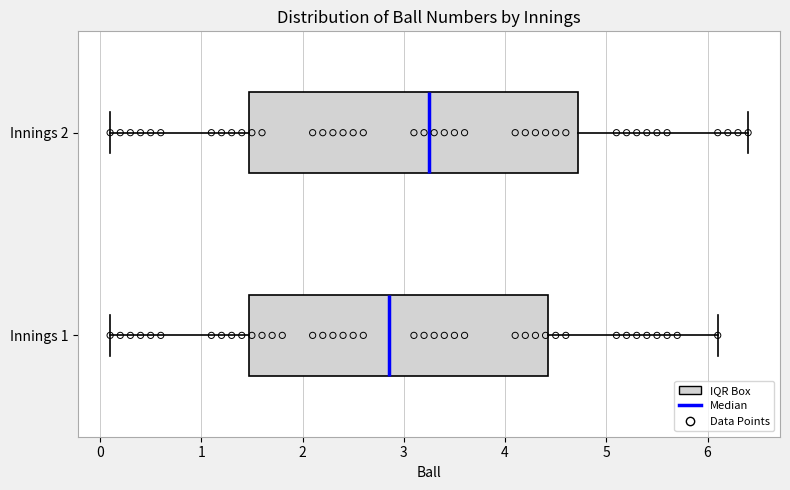

Reading bottom to top, transcribe this box plot: for each box, give where its median line is, the range the box spans, and where its two whiskers end, as read against the x-axis. The values are not printed on the chart, so give them approximately, as read against the axis.

Innings 1: median 2.9, box 1.5 to 4.4, whiskers 0.1 to 6.1
Innings 2: median 3.3, box 1.5 to 4.7, whiskers 0.1 to 6.4